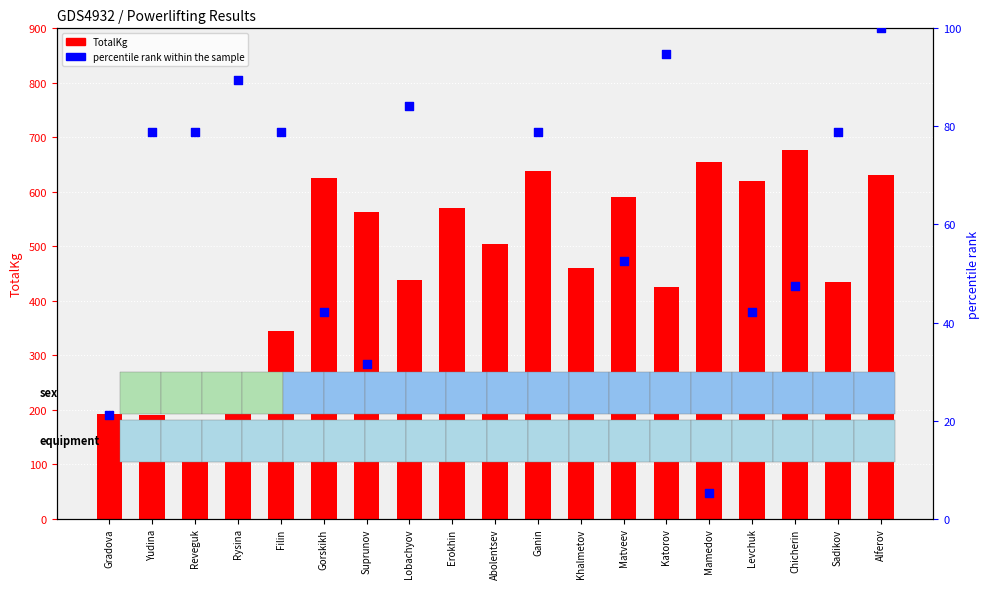

What is the total value across all series at Abolentsev?

520.8